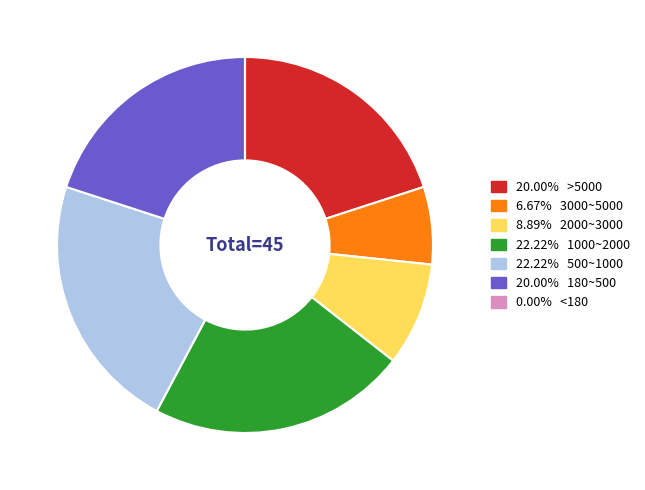

Does any single category account for the majority?

No